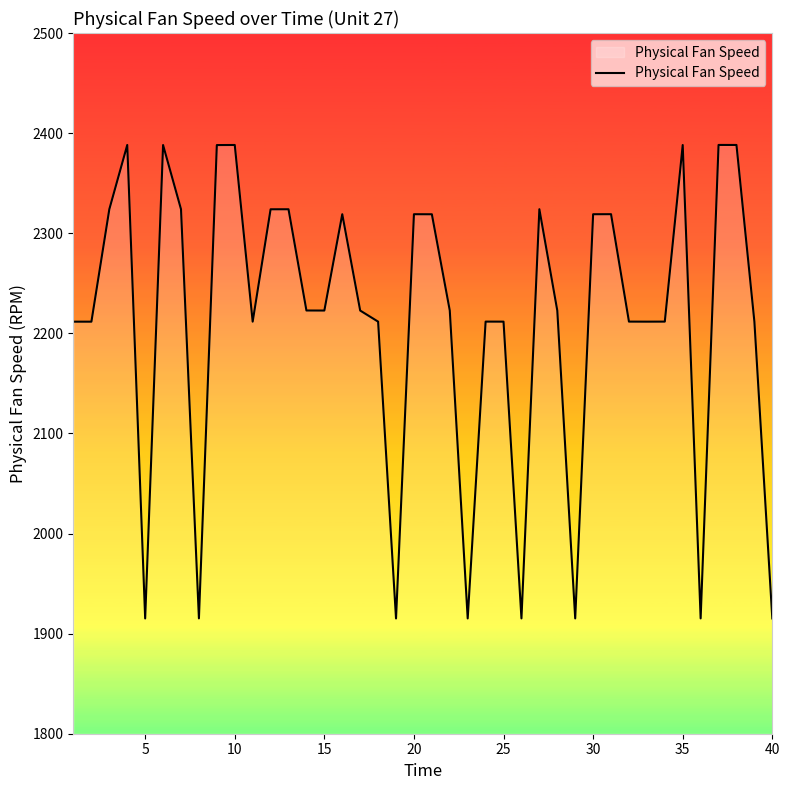

Does the chart have visible grid lines?

No